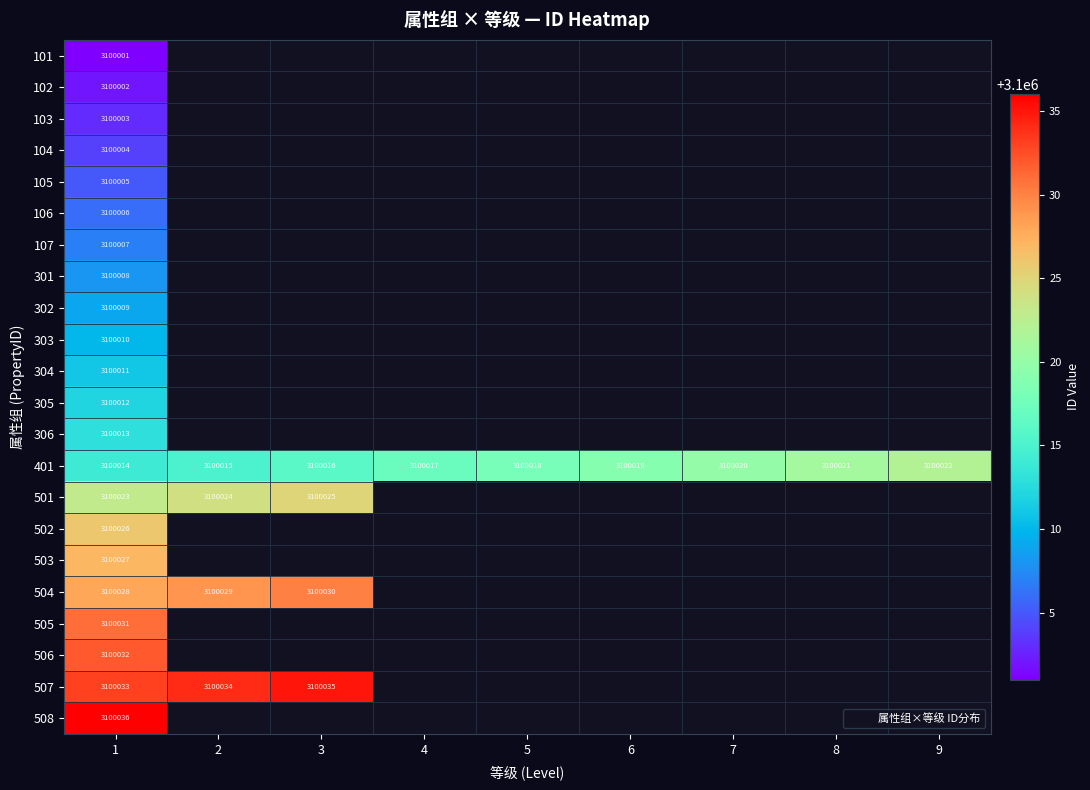

Count the number of categories in the chart.

9